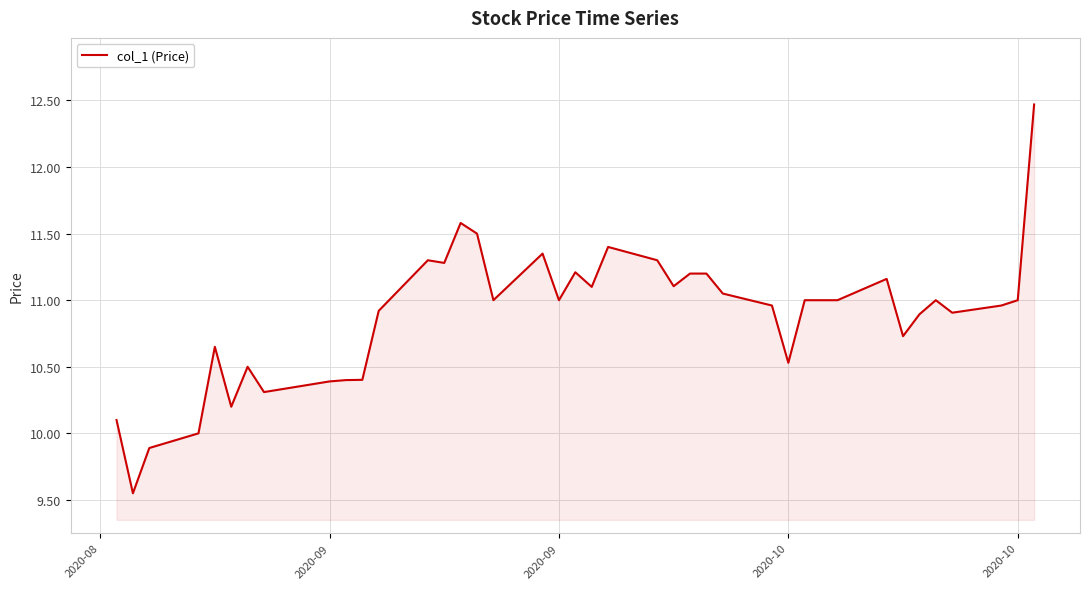

What is the maximum value shown in the chart?

12.5